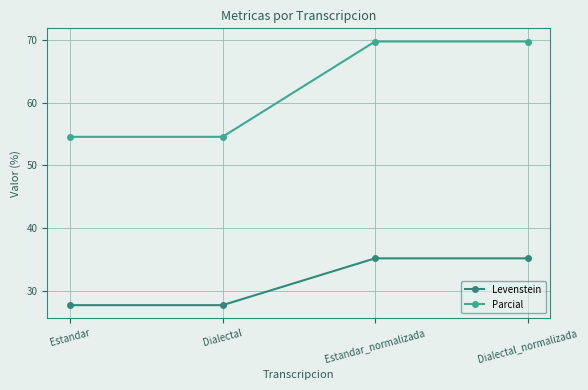

Reading left to right, extract all data points from this chart.

Levenstein: 27.7	27.7	35.1	35.1
Parcial: 54.5	54.5	69.8	69.8